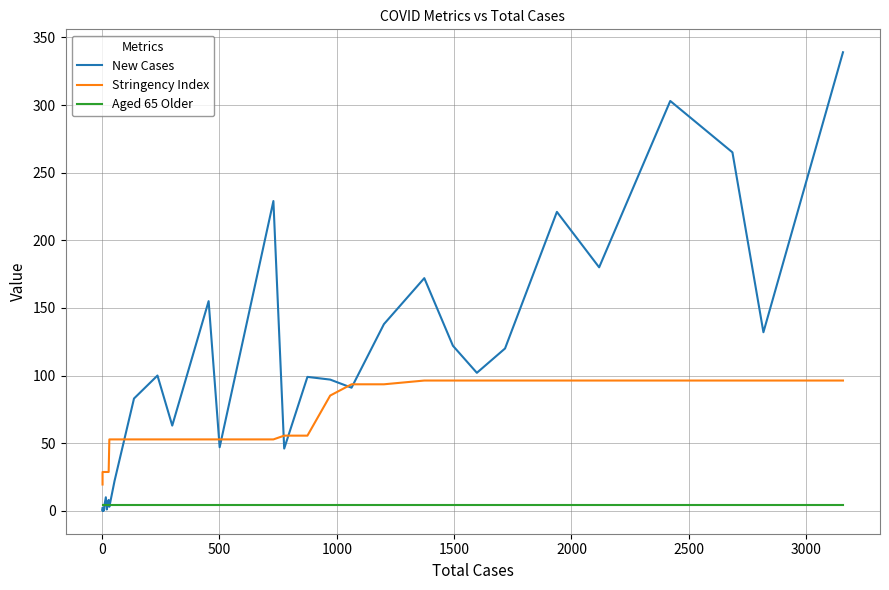

What is the value of the Aged 65 Older point at the 39th from the left?

4.5